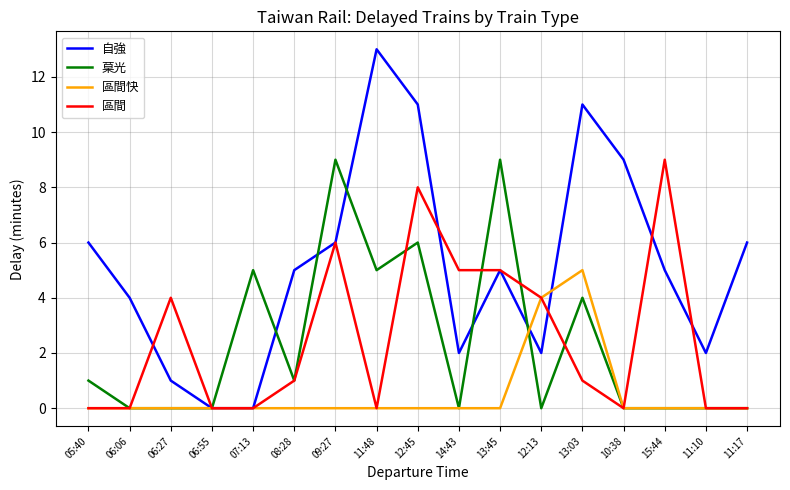

How many categories are shown in the chart?

17